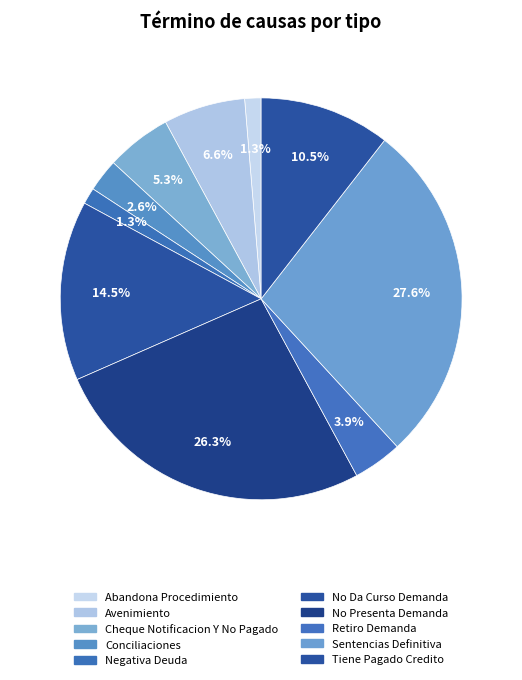

What percentage is the Retiro Demanda slice, to the nearest percent?

4%